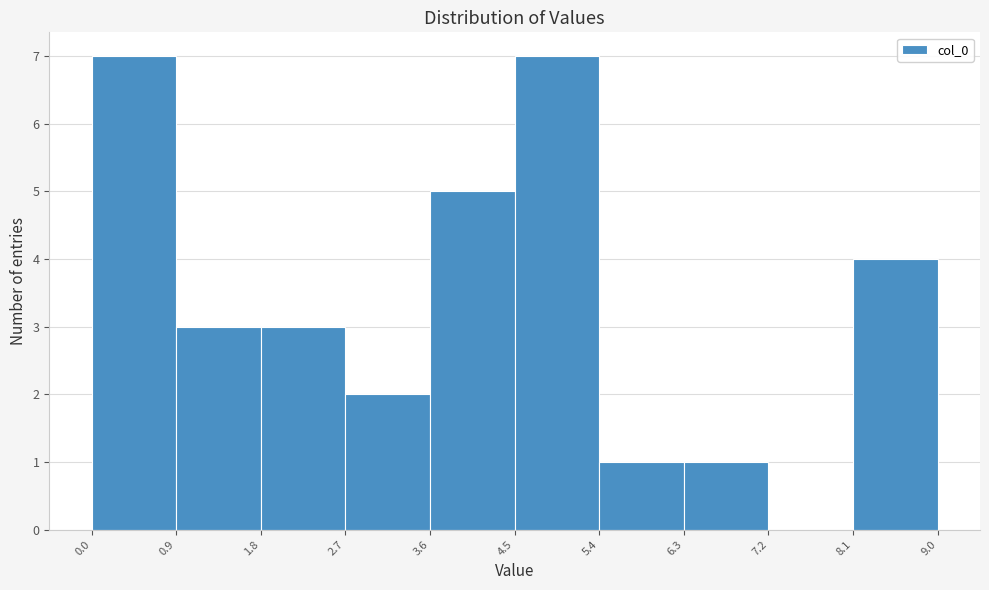

Reading left to right, list every bar in this chart as the range it spans on the x-axis followed by its height. The values are not printed on the chart, so give them approximately, as read against the axis.

0.0 to 0.9: 7
0.9 to 1.8: 3
1.8 to 2.7: 3
2.7 to 3.6: 2
3.6 to 4.5: 5
4.5 to 5.4: 7
5.4 to 6.3: 1
6.3 to 7.2: 1
7.2 to 8.1: 0
8.1 to 9.0: 4